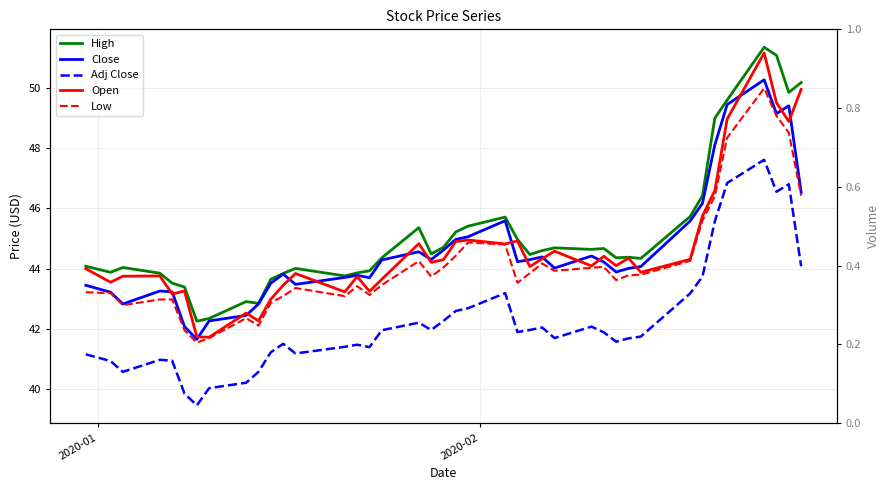

The value of Low at 26 is 73.7. True or false?

False